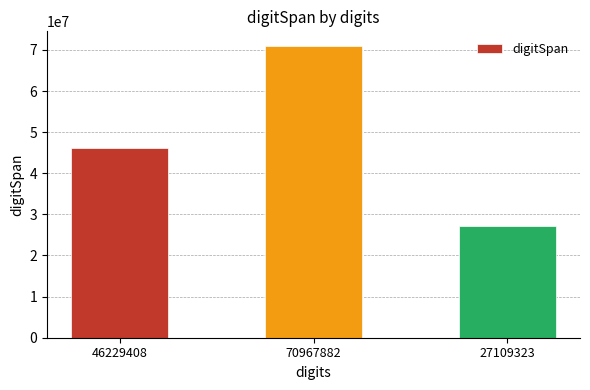

True or false: the data shows 46229408 at 46229408.

True